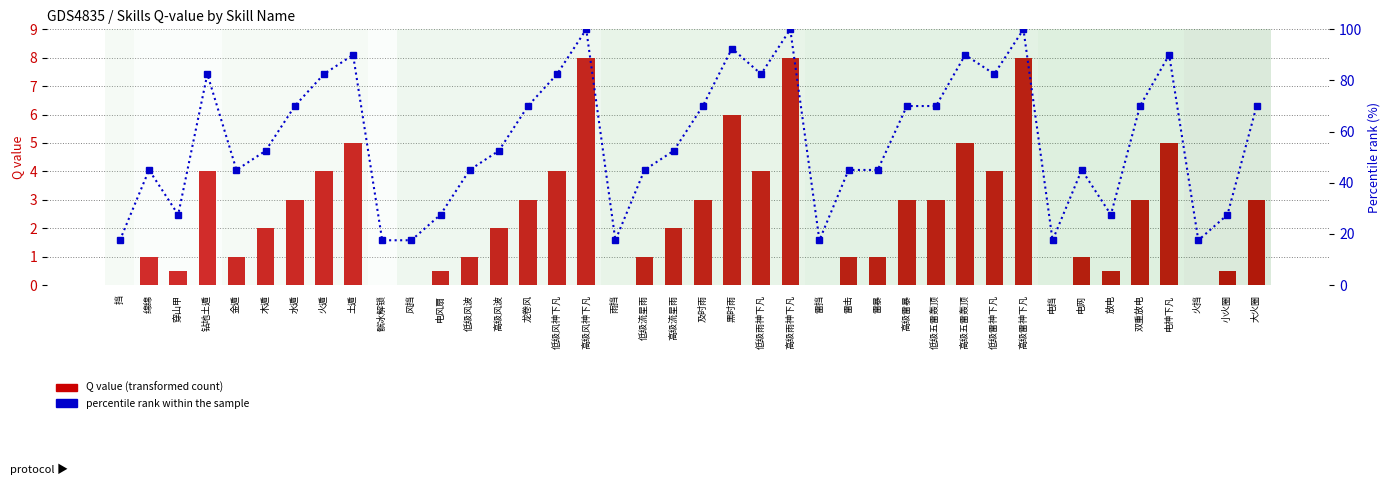

What is the difference between the Q value values at 低级五雷轰顶 and 火遁?

1.0